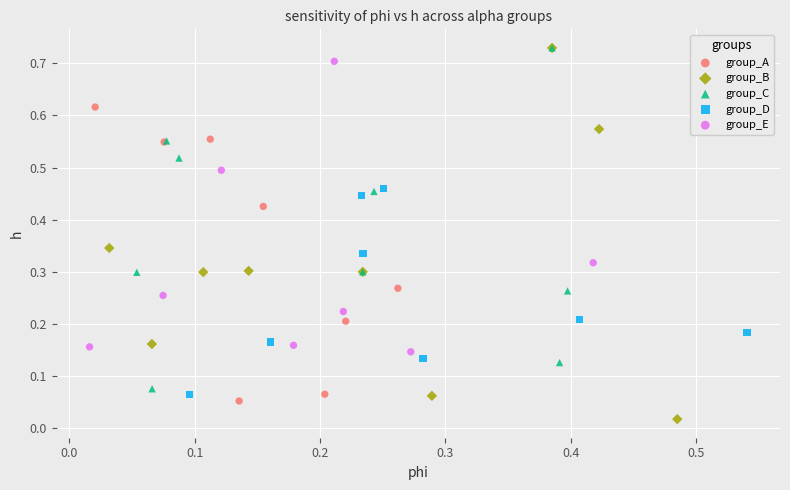

Which series has the largest Y range (max minus min)?

group_B